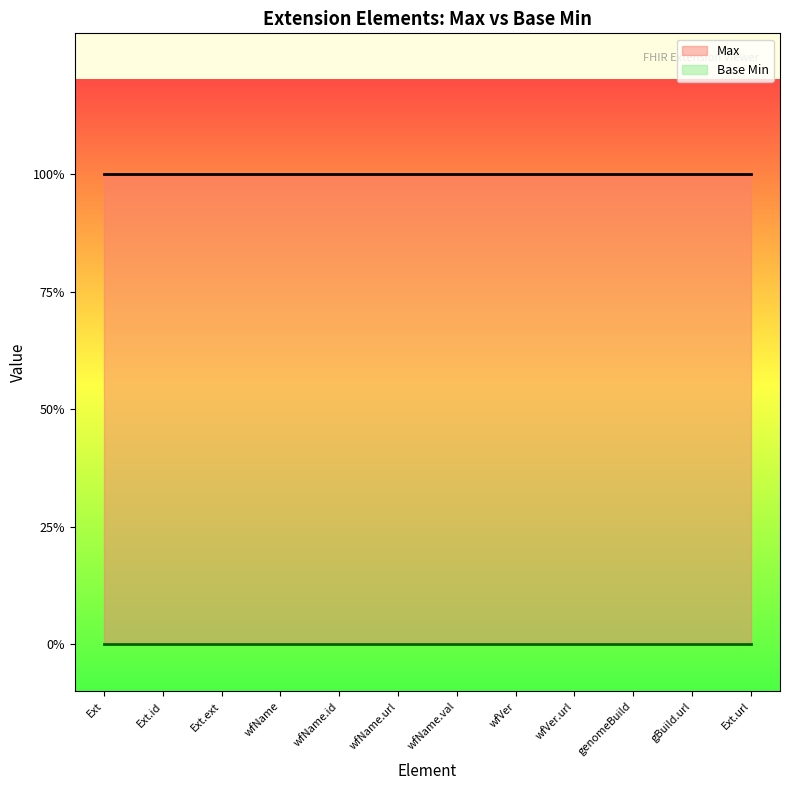

Between Extension.extension:workflowName.value and Extension.url, which series saw the biggest shift?

Max